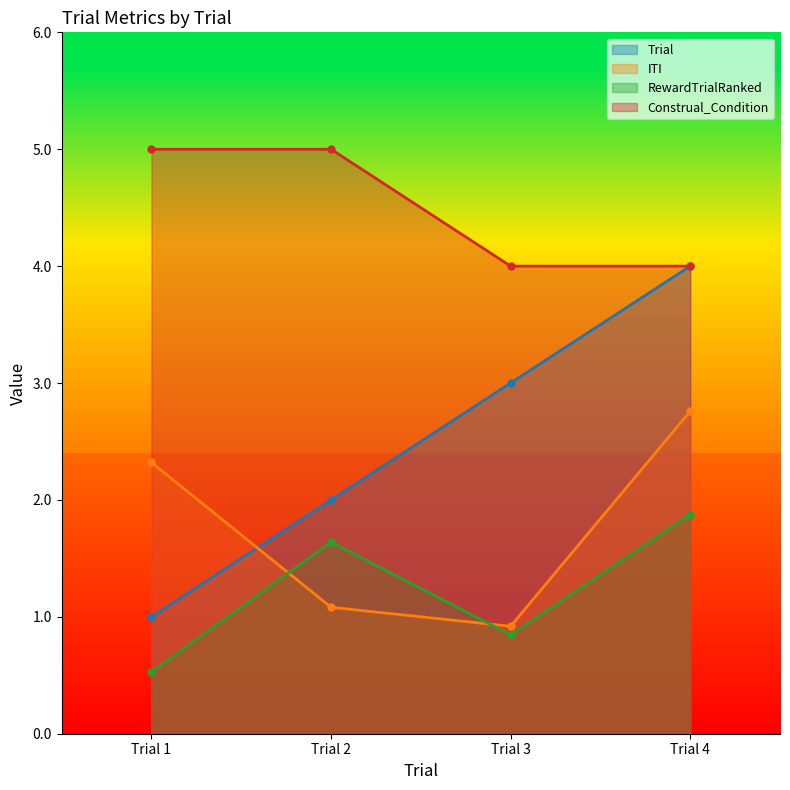

How many lines are shown in the chart?

4